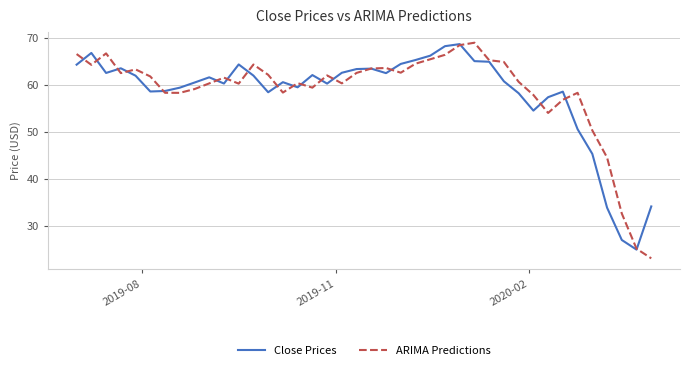

Does the chart display data point markers on the line(s)?

No